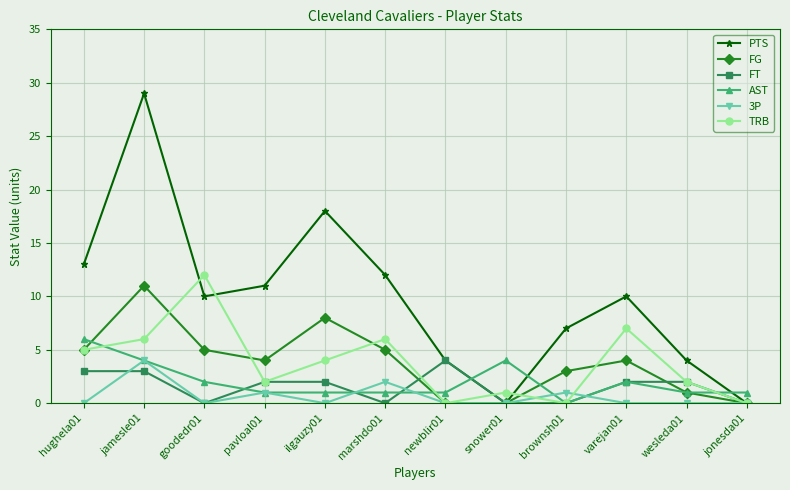

What are all the series names shown in the legend?

PTS, FG, FT, AST, 3P, TRB